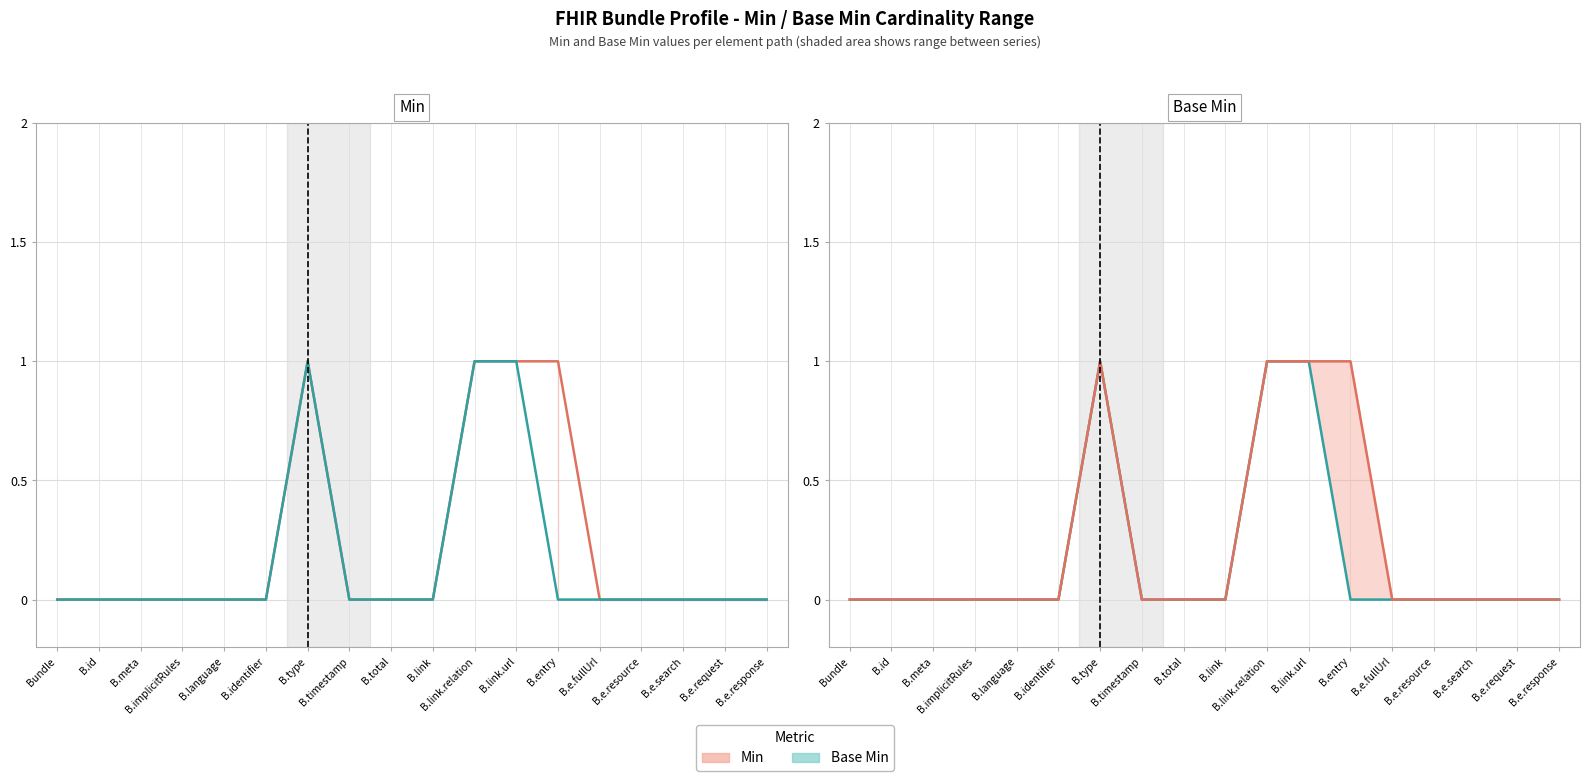

Is this an area chart (filled region under the line)?

No